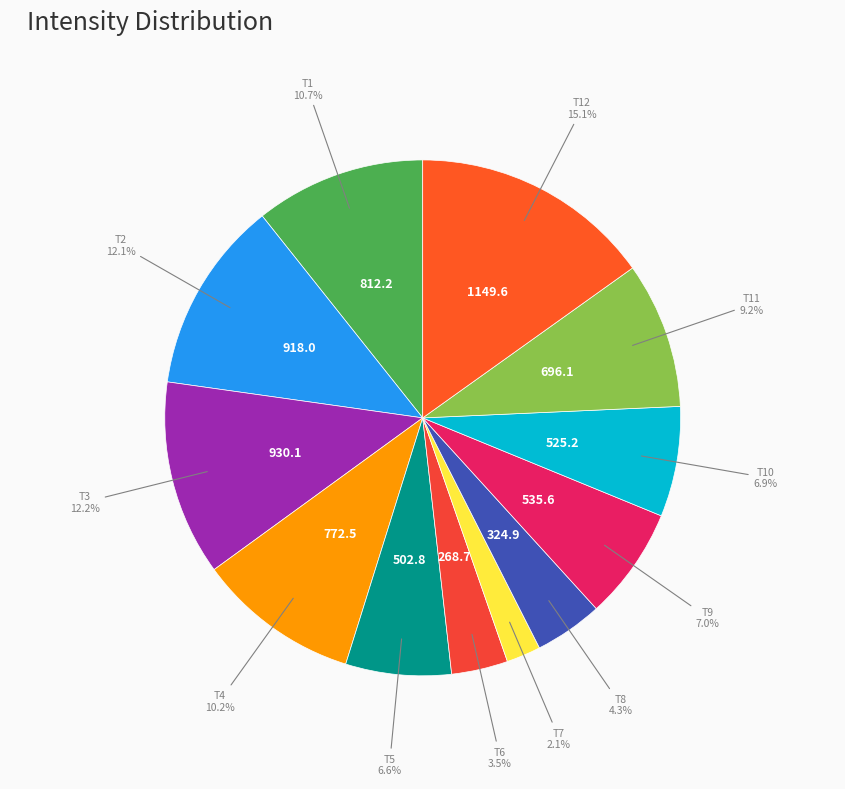

How many slices are in this pie chart?

12